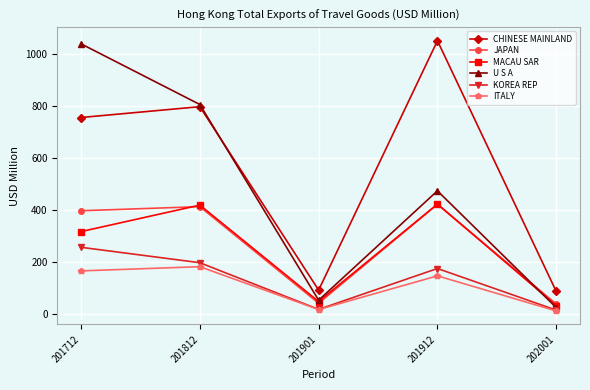

At which category is the sum across all series the highest?

201712